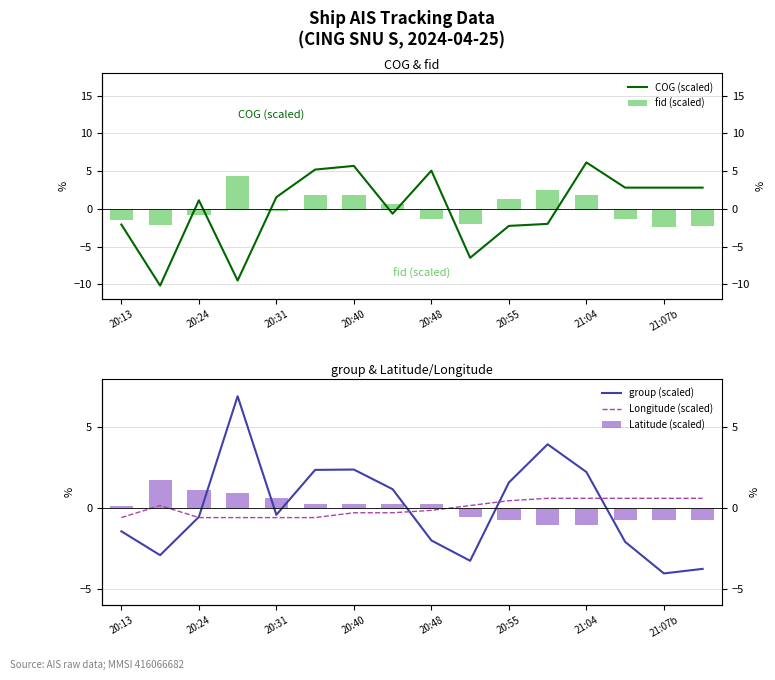

What is the spread (max minus min) of values at 20:13?

2.2